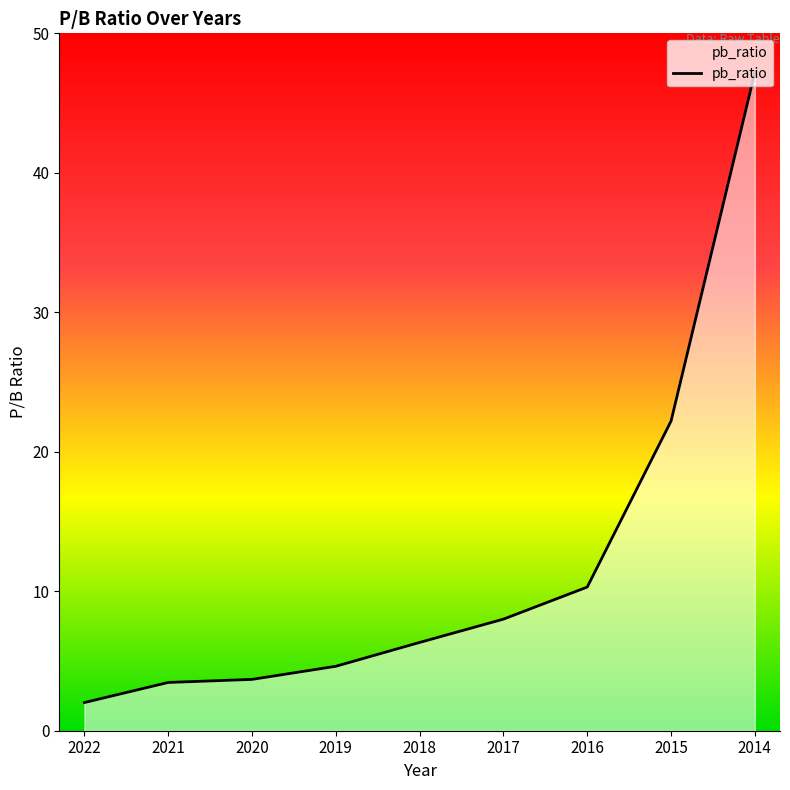

What is the difference between the maximum and minimum values?

45.2